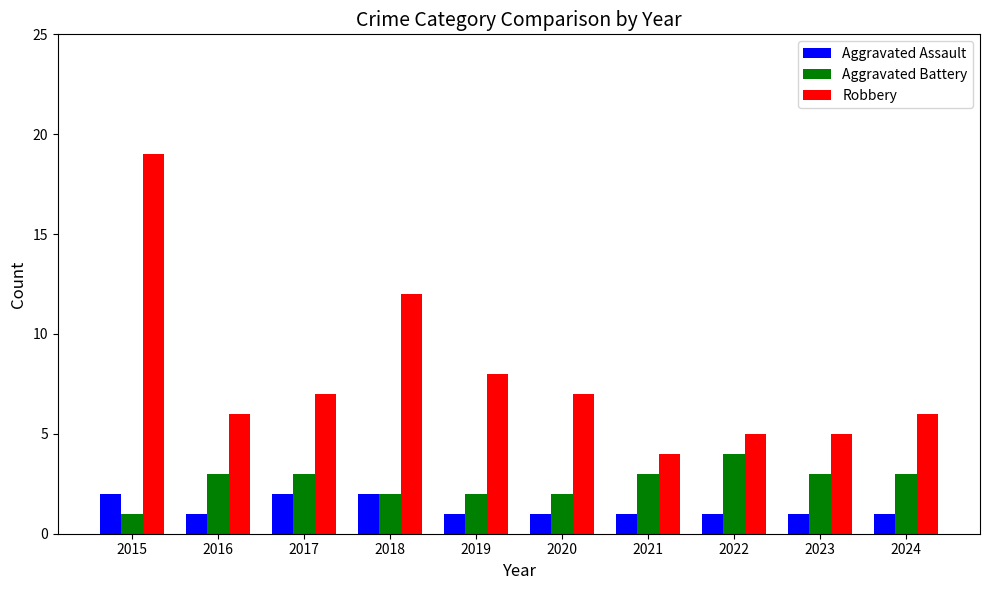

The Robbery series shows 12 at 2018. True or false?

True